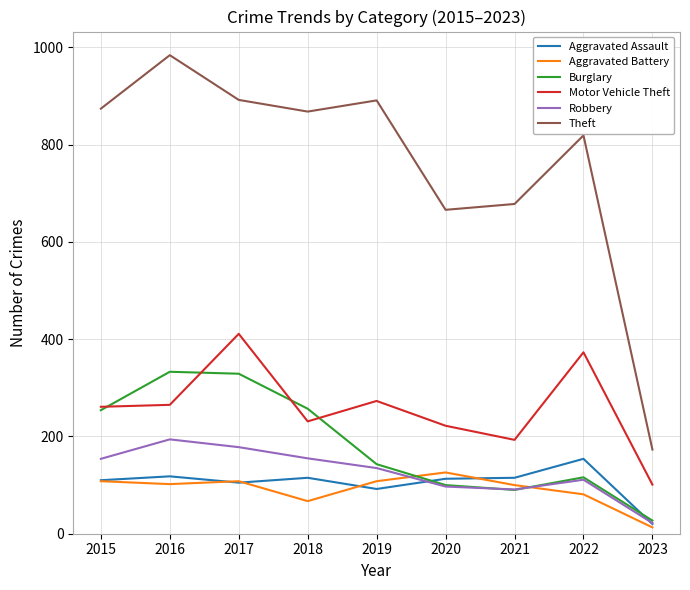

What is the sum of all Robbery values?

1137